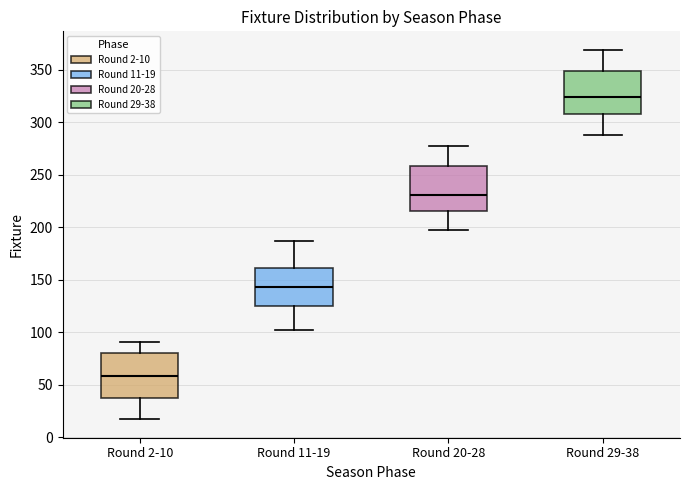

Where is the upper edge of the box for Round 20-28 on the y-axis? The values are not printed on the chart, so give them approximately, as read against the axis.

260